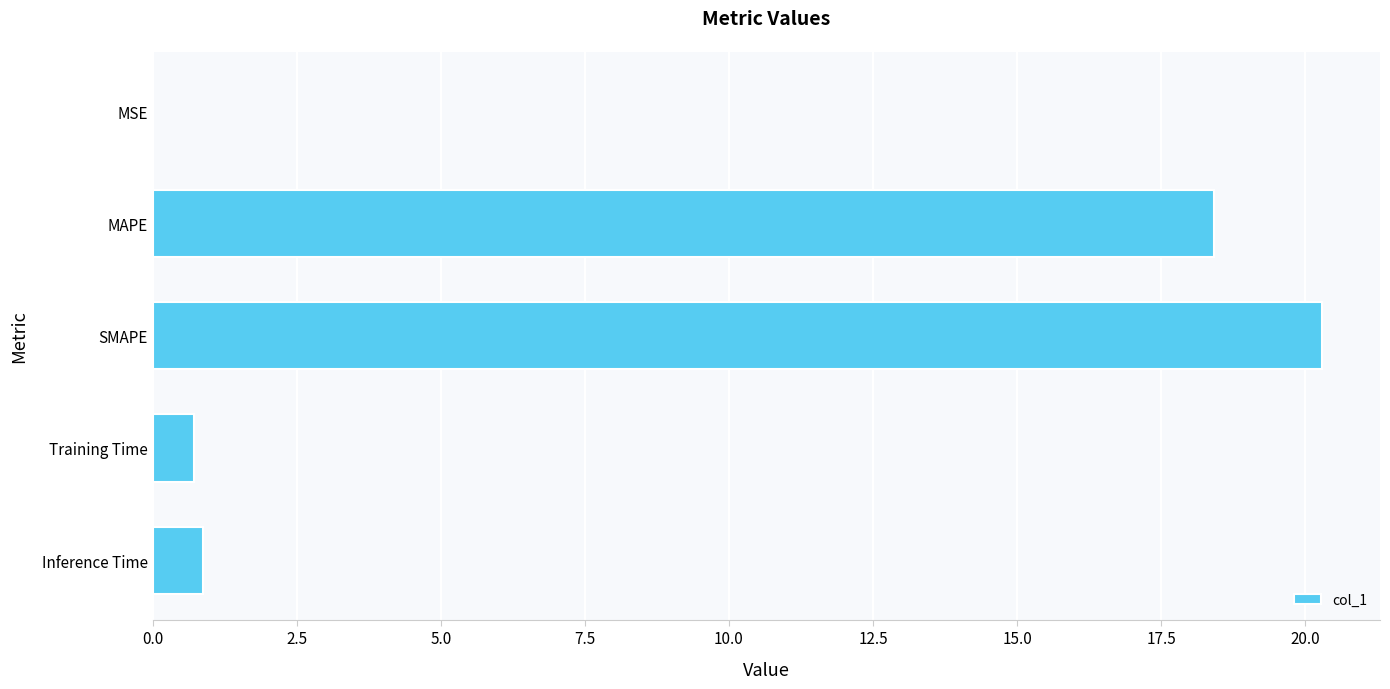

Are the bars grouped side by side (vs. stacked)?

No